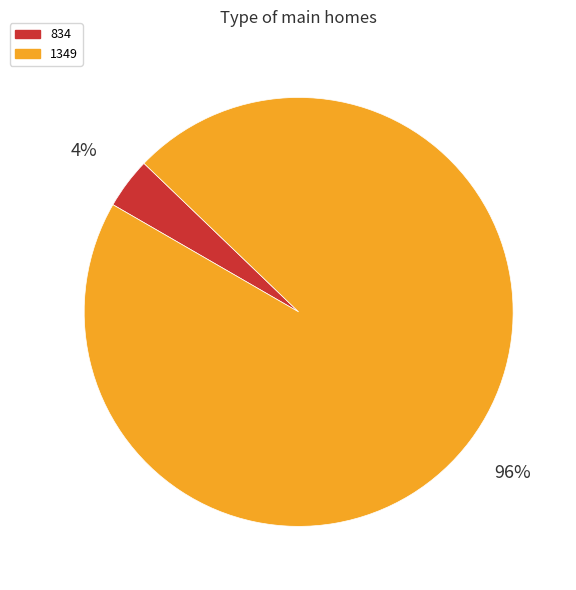

To the nearest percent, what is the difference between the 1349 and 834 slice percentages?

92%